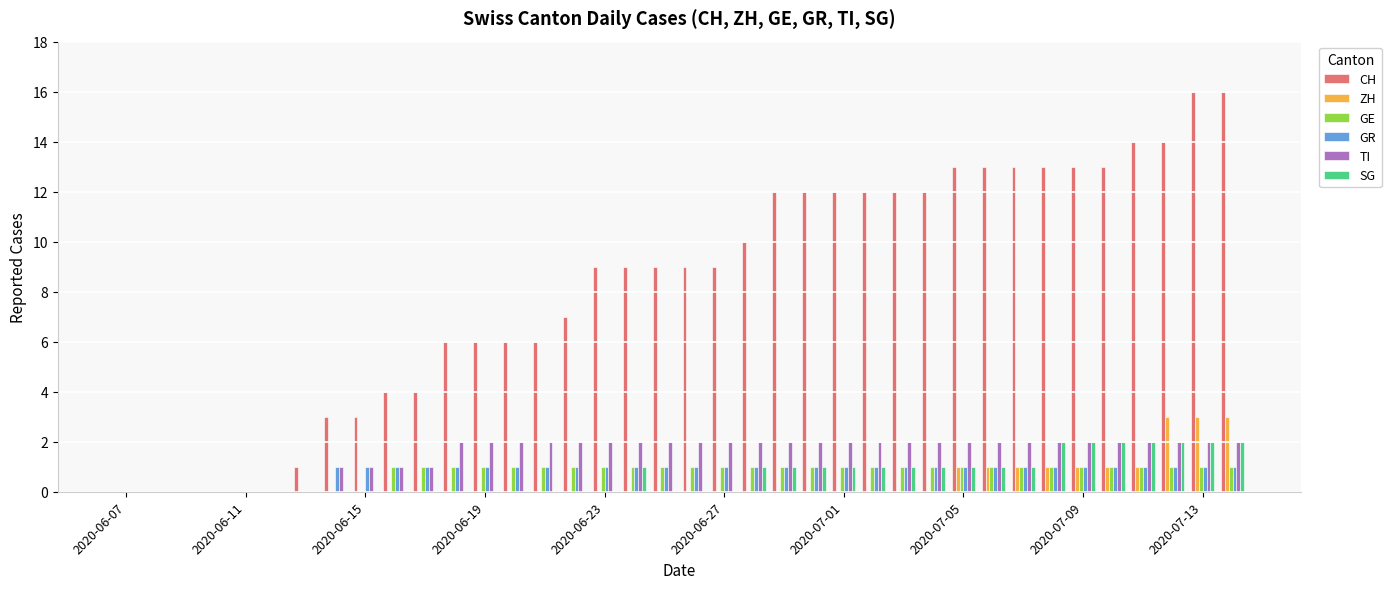

Which series has the largest total across all categories?

CH